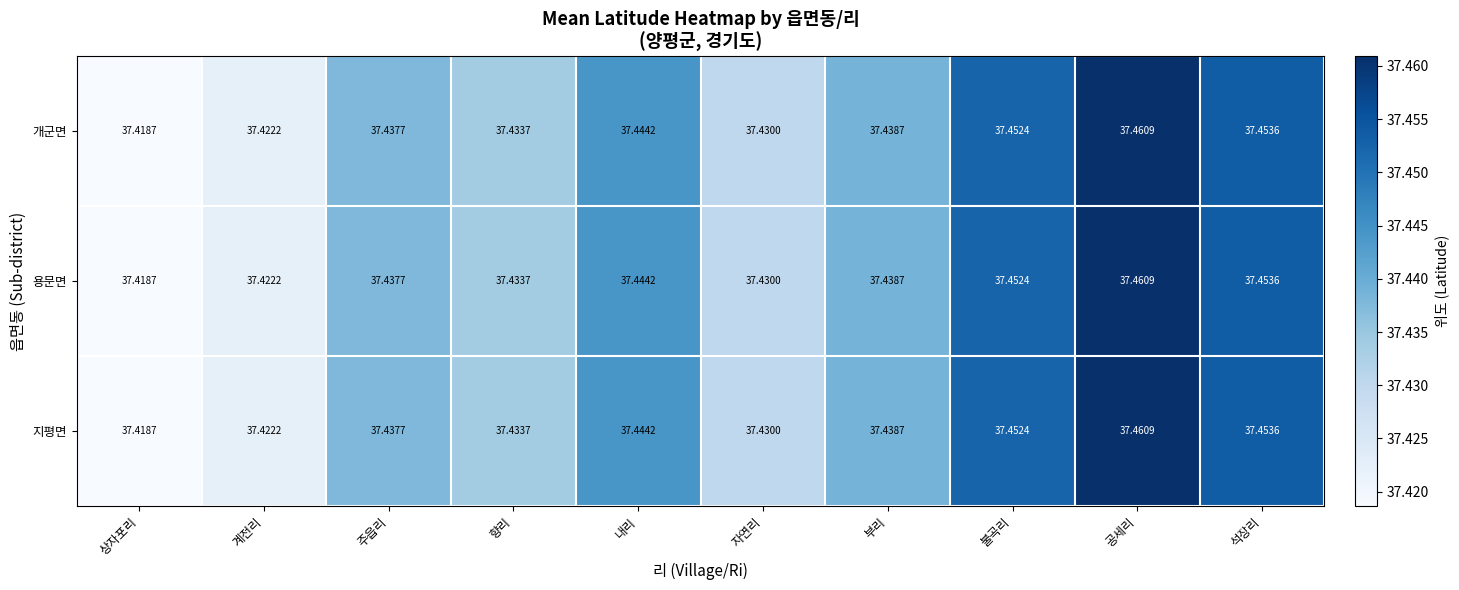

List the labels in order of 지평면 value, largest first.

공세리, 석장리, 불곡리, 내리, 부리, 주읍리, 향리, 자연리, 계전리, 상자포리